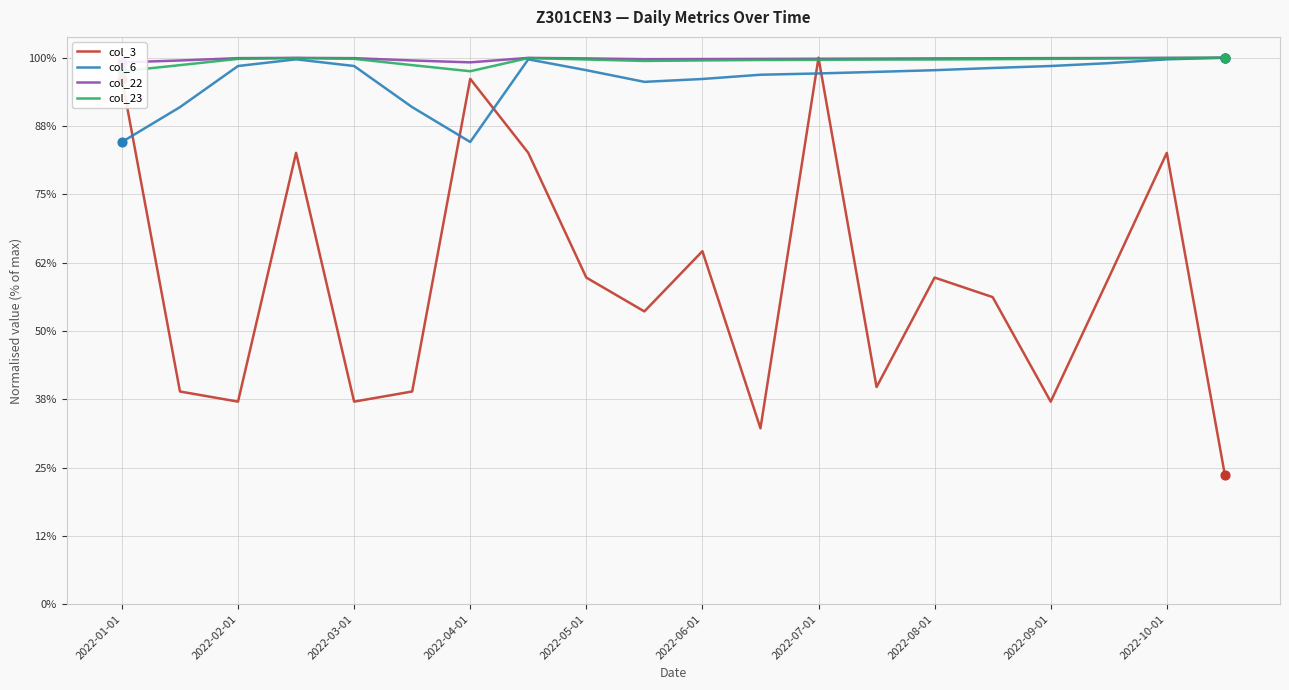

Which series has the widest spread of Y values?

col_3